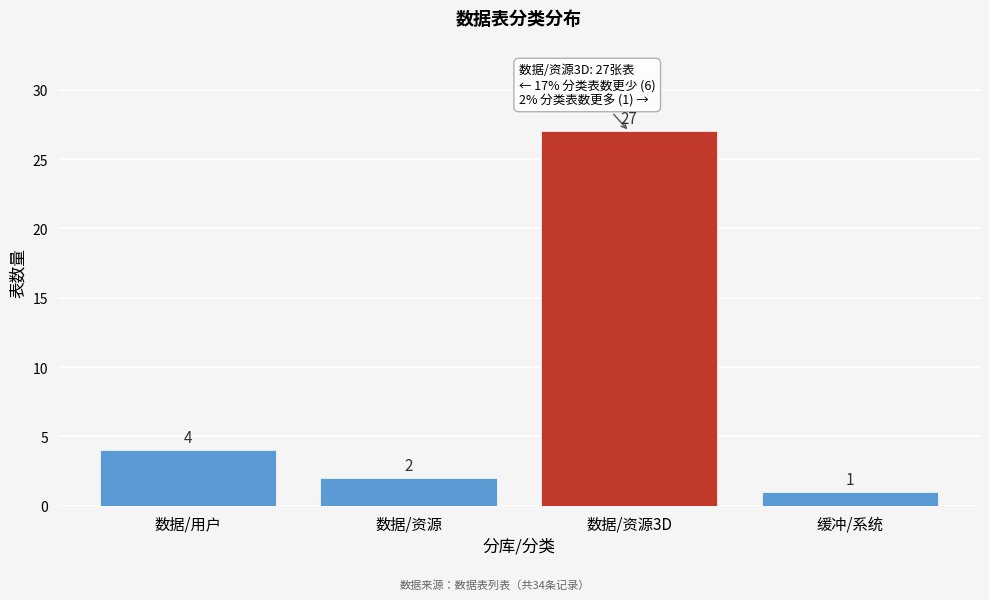

Reading left to right, transcribe all the data shown in this chart.

4	2	27	1